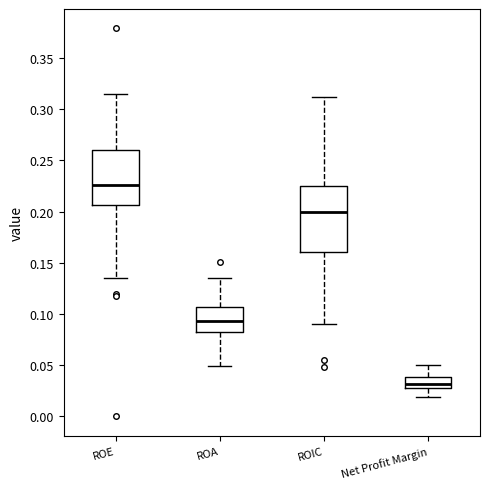

Reading left to right, read every box against the y-axis: the position of its median line, the range the box covers, and the ends of its whiskers. The values are not printed on the chart, so give them approximately, as read against the axis.

ROE: median 0.225, box 0.205 to 0.260, whiskers 0.135 to 0.315
ROA: median 0.095, box 0.080 to 0.105, whiskers 0.050 to 0.135
ROIC: median 0.200, box 0.160 to 0.225, whiskers 0.090 to 0.310
Net Profit Margin: median 0.030 (inside the box), box 0.030 to 0.040, whiskers 0.020 to 0.050